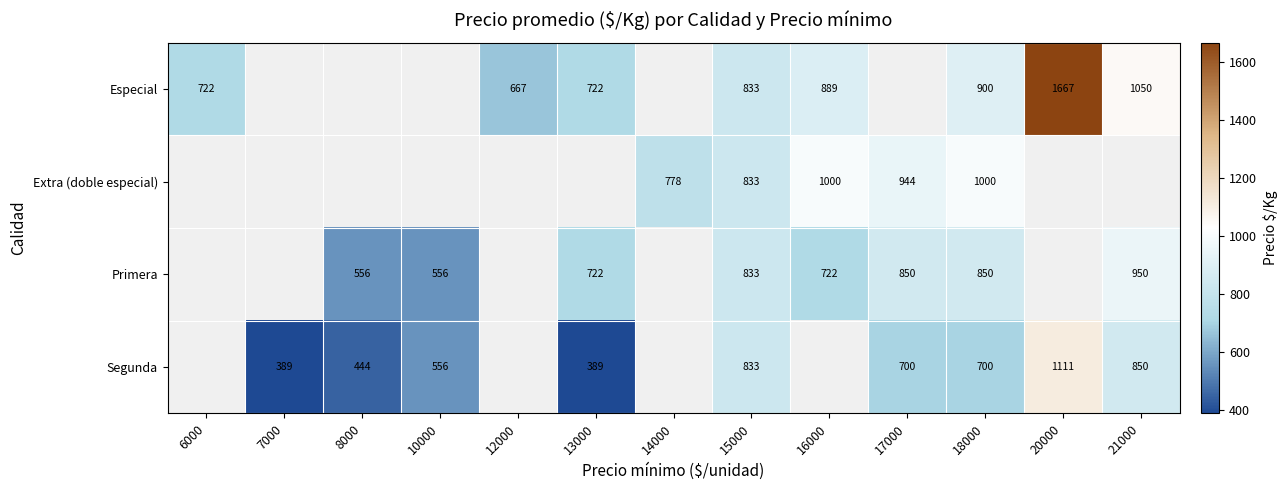

Is it true that Especial equals 221 at 15000?

False